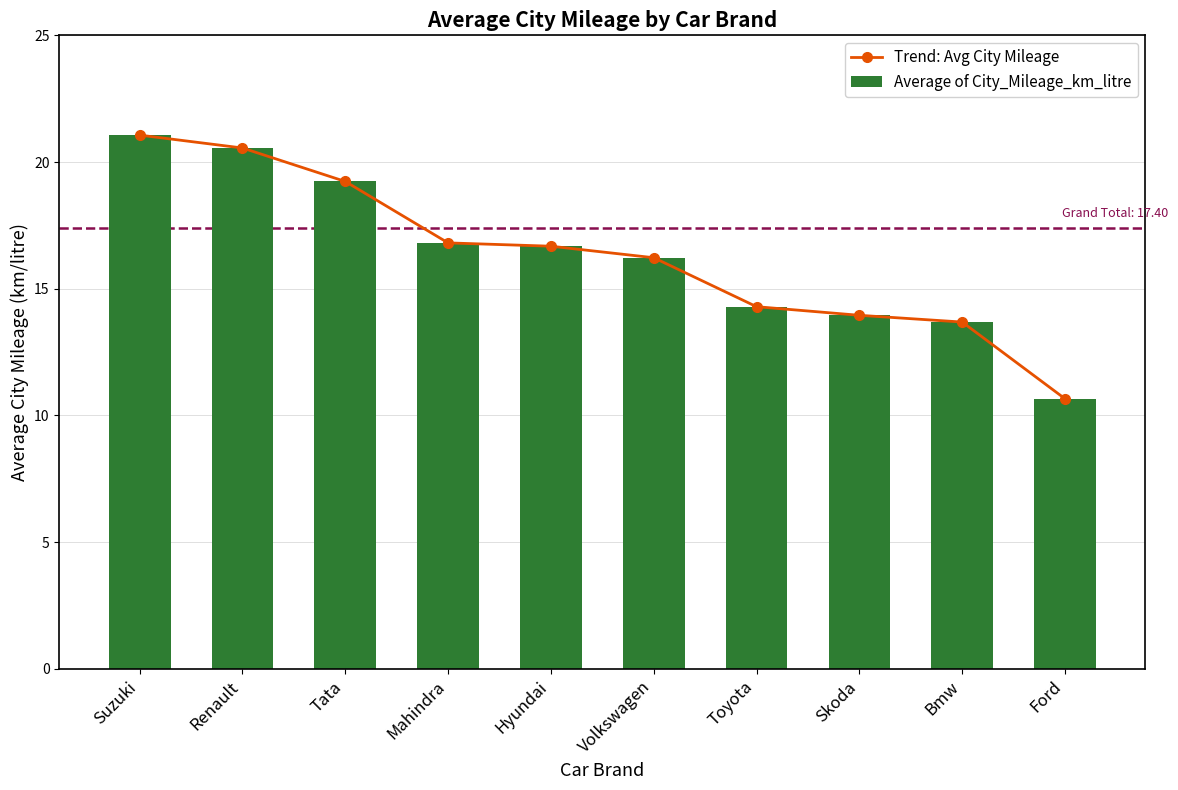

At how many categories does at least one series exceed 12?

9